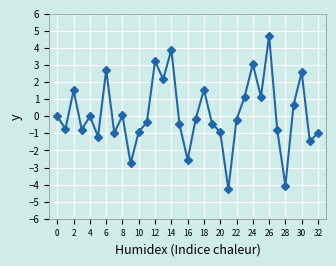

What is the minimum value shown in the chart?

-4.3